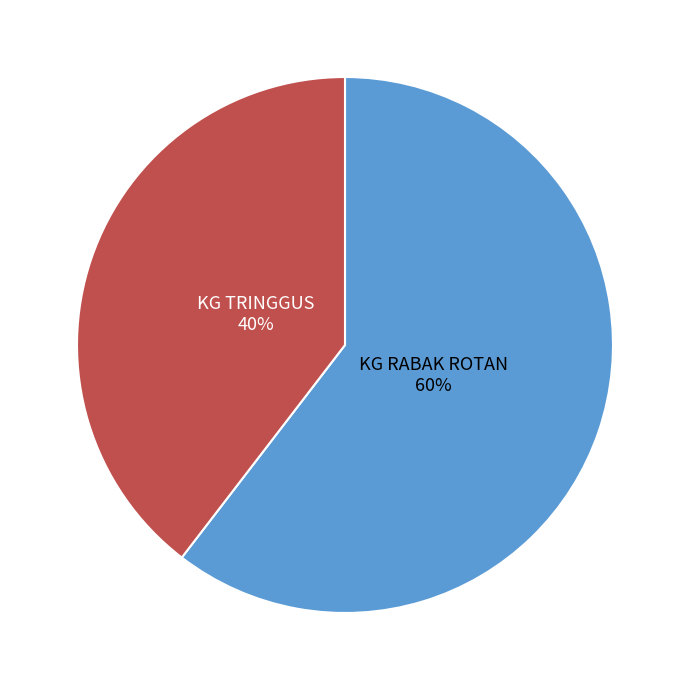

What is the majority slice?

KG RABAK ROTAN